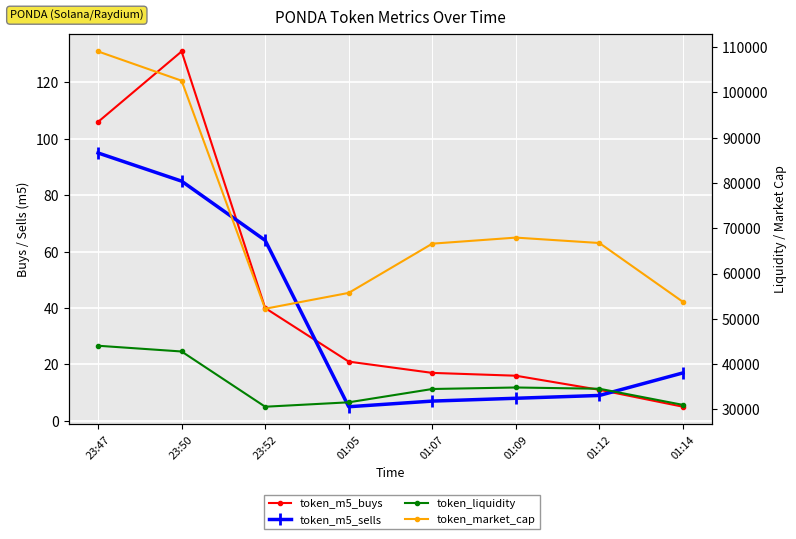

How many data points in token_market_cap are above 66744?

3